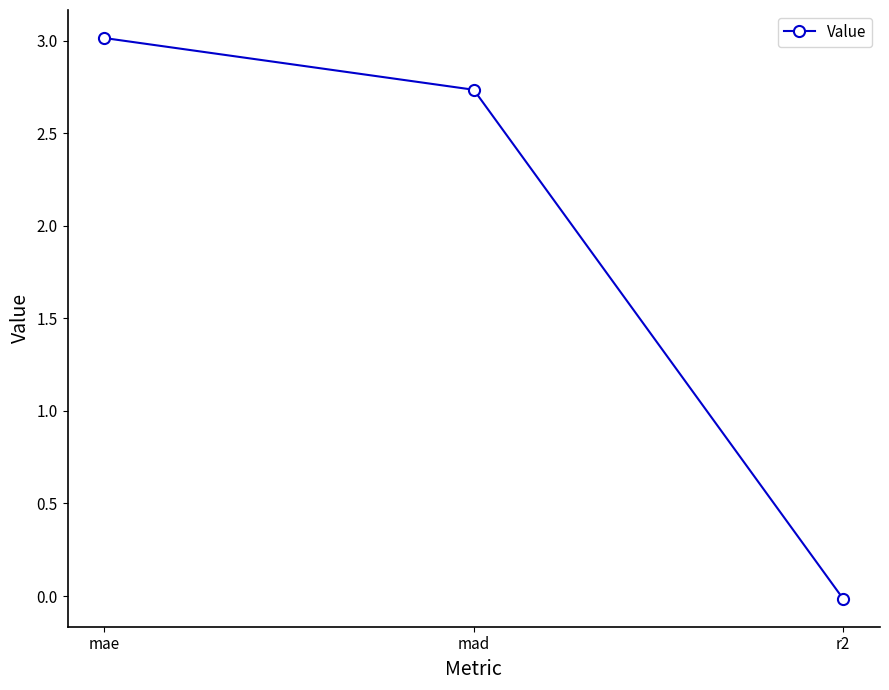

What is the difference between the values at mae and r2?

3.0